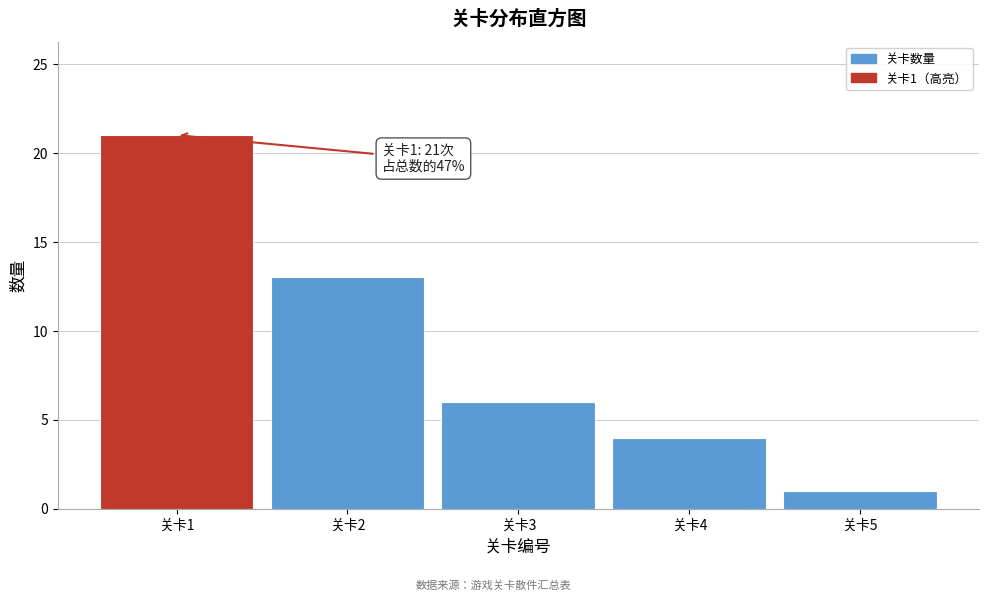

Over which range of the x-axis is the bar tallest?

0.5 to 1.5